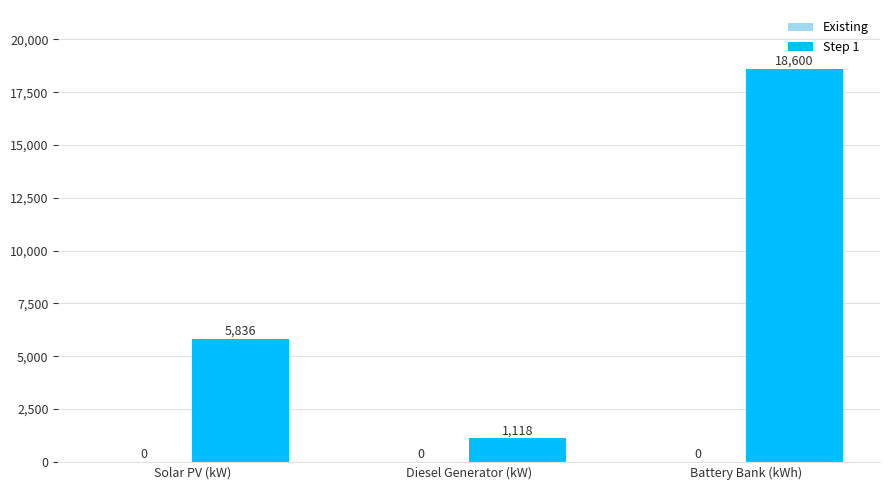

What is the smallest value displayed?

1118